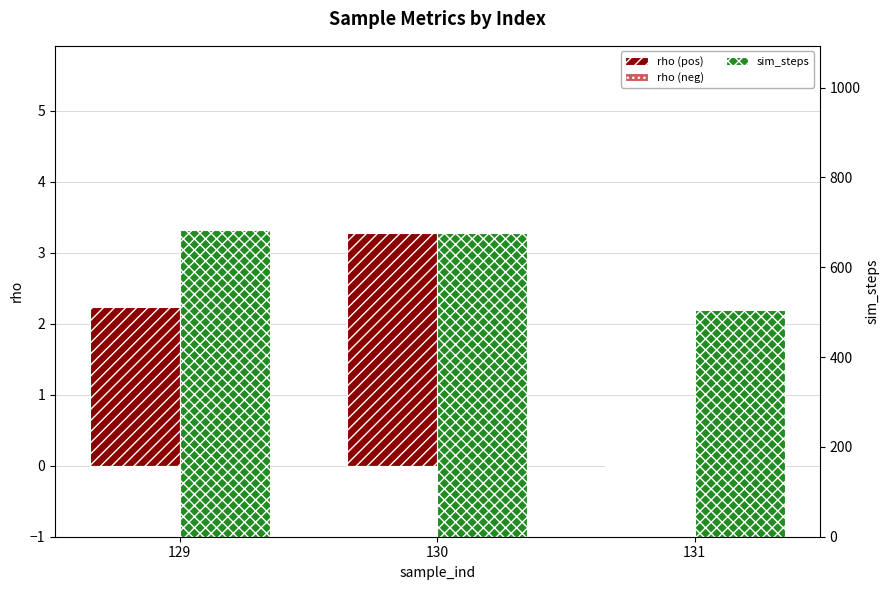

Count the rho (neg) values in the range 0 to 1.

2